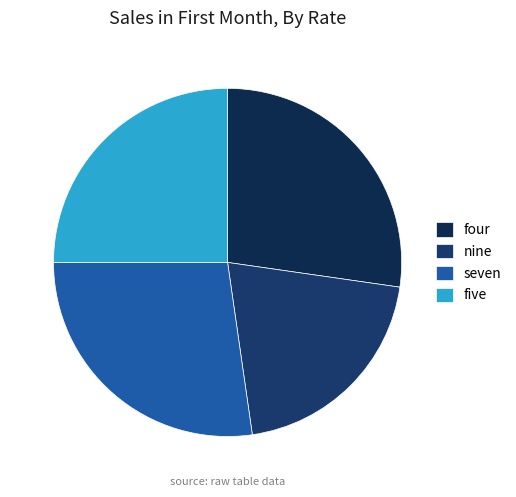

Does any single category account for the majority?

No